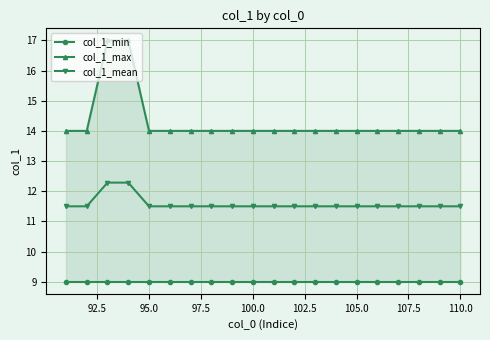

List the series in order of their peak value, highest first.

col_1_max, col_1_mean, col_1_min